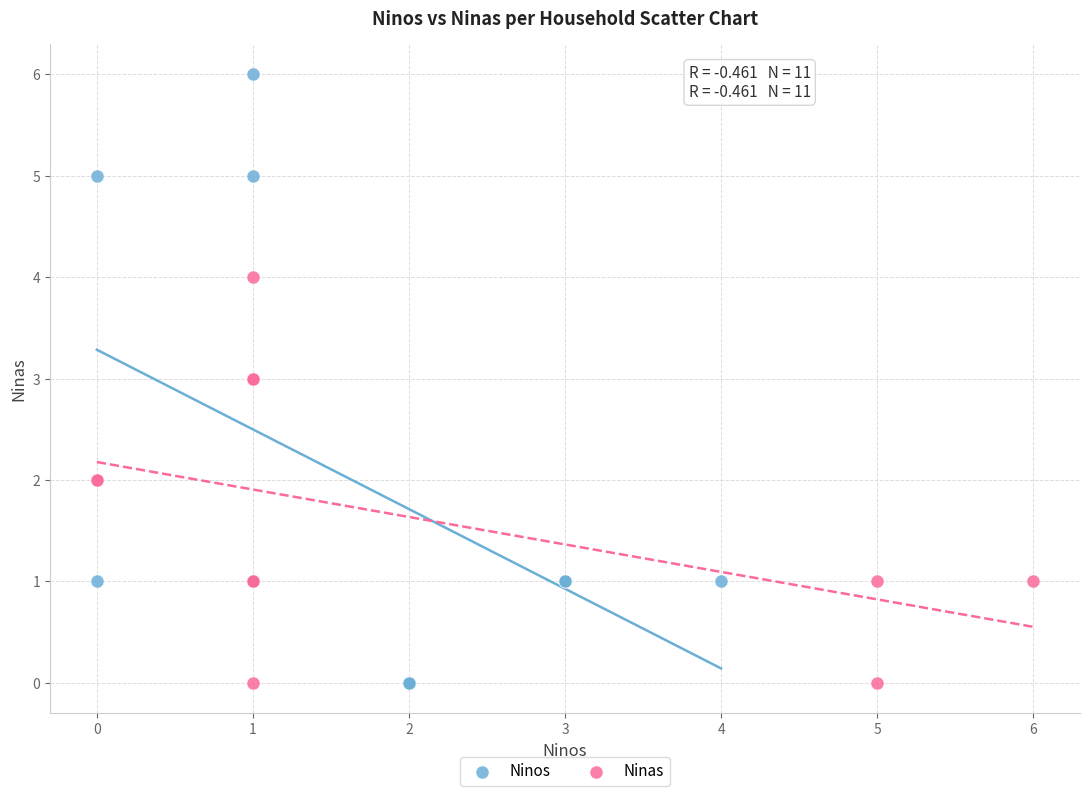

Which series has the largest Y range (max minus min)?

Ninos